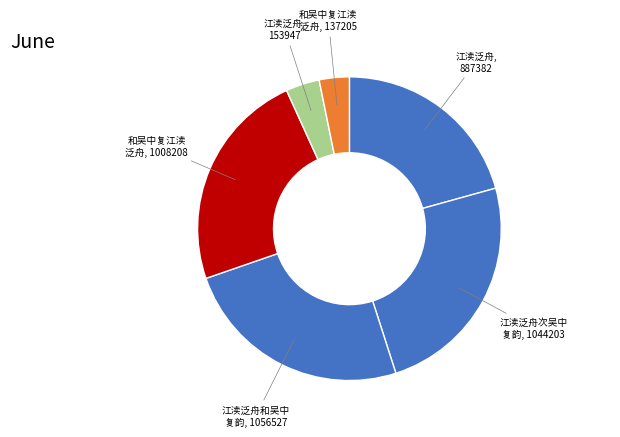

Which slice is the smallest?

和吴中复江渎泛舟 (137205)